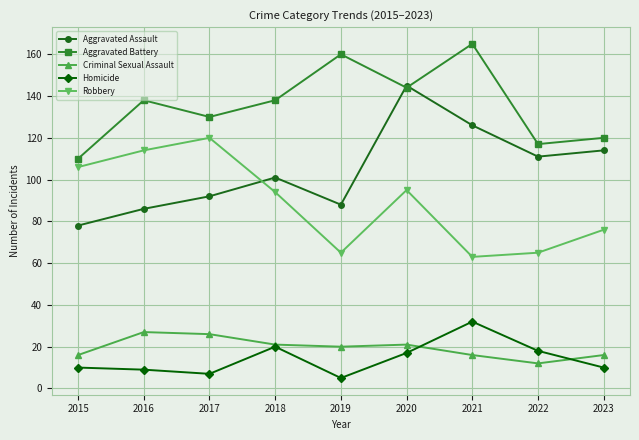

What is the difference between the Criminal Sexual Assault values at 2015 and 2016?

11